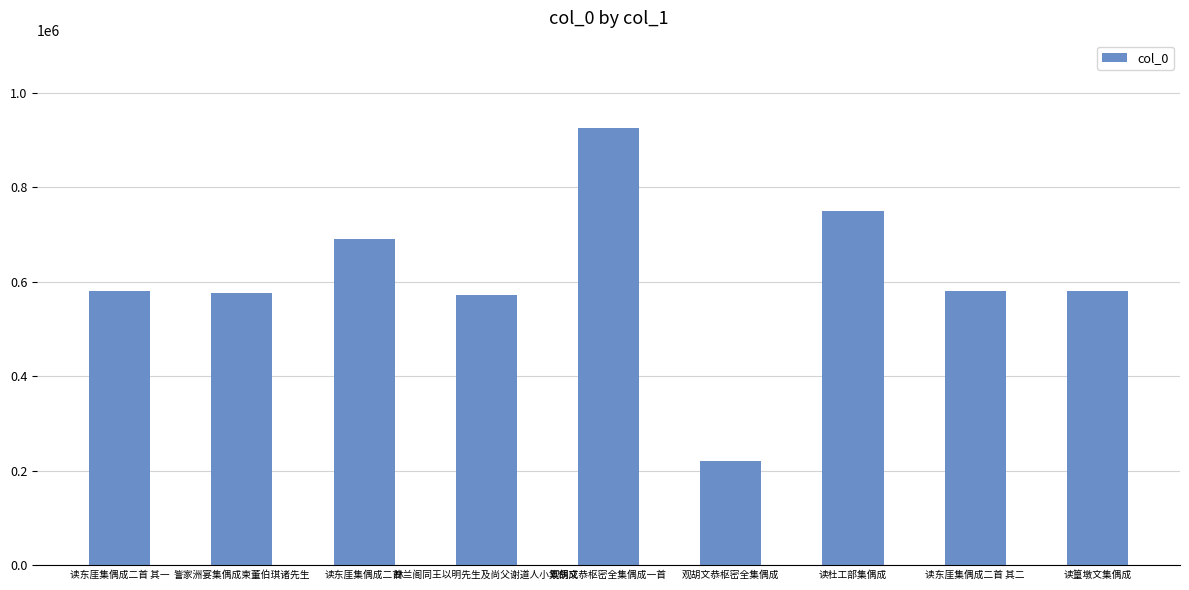

How many data points are less than 581104?

4